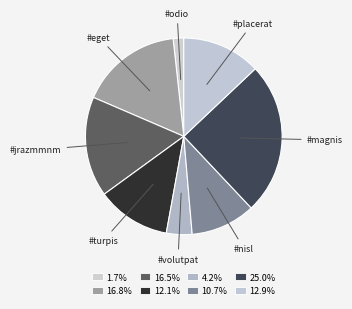

What is the smallest slice in the pie chart?

#odio